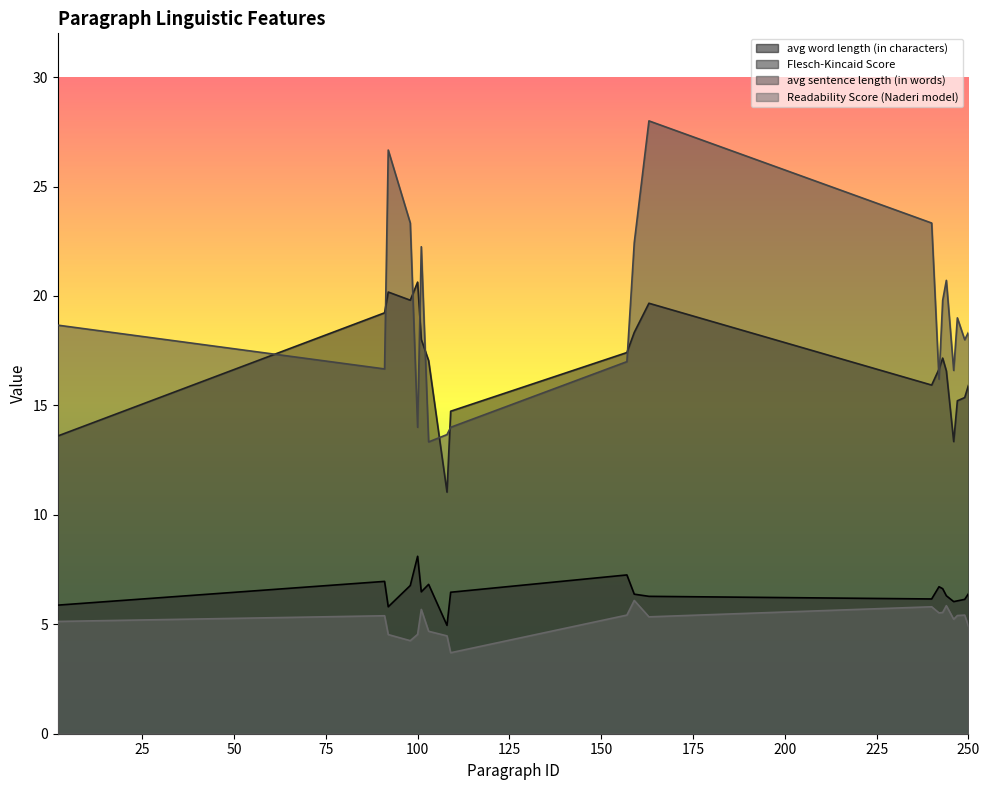

How many series are shown in this chart?

4